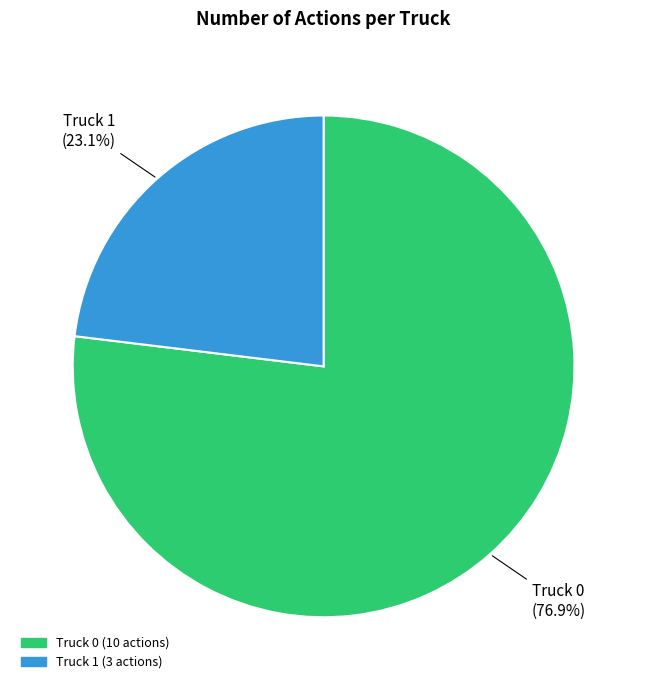

Which slice represents more than half of the pie?

Truck 0